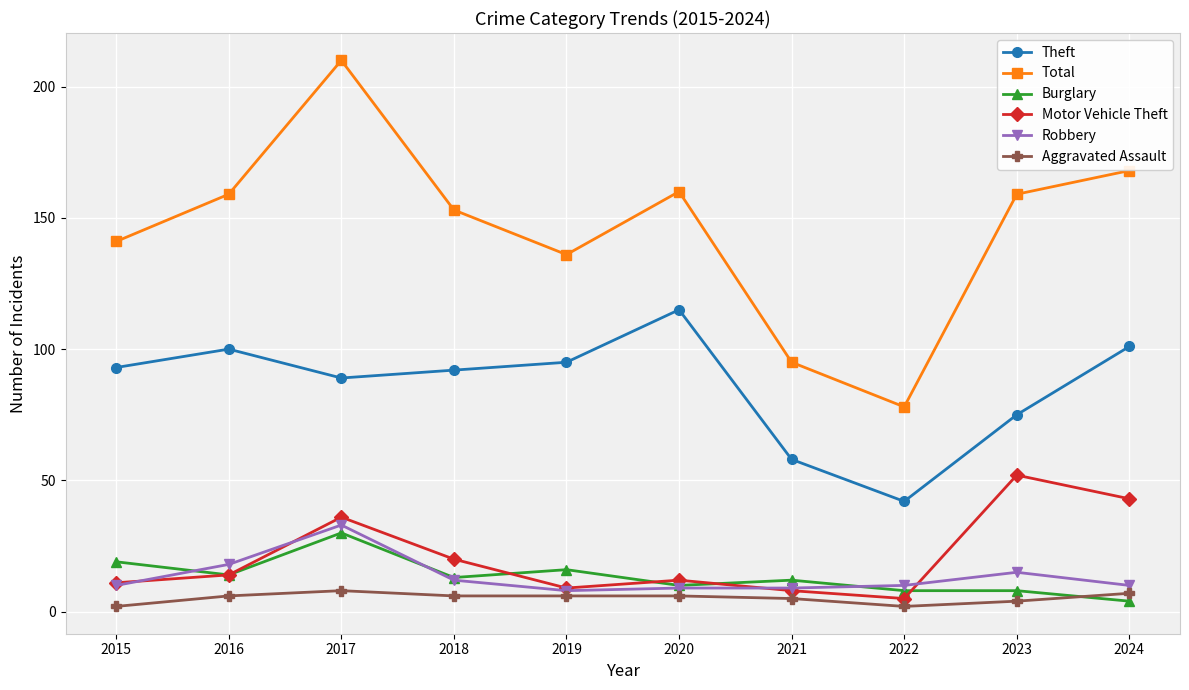

True or false: Total and Theft intersect in this chart.

False